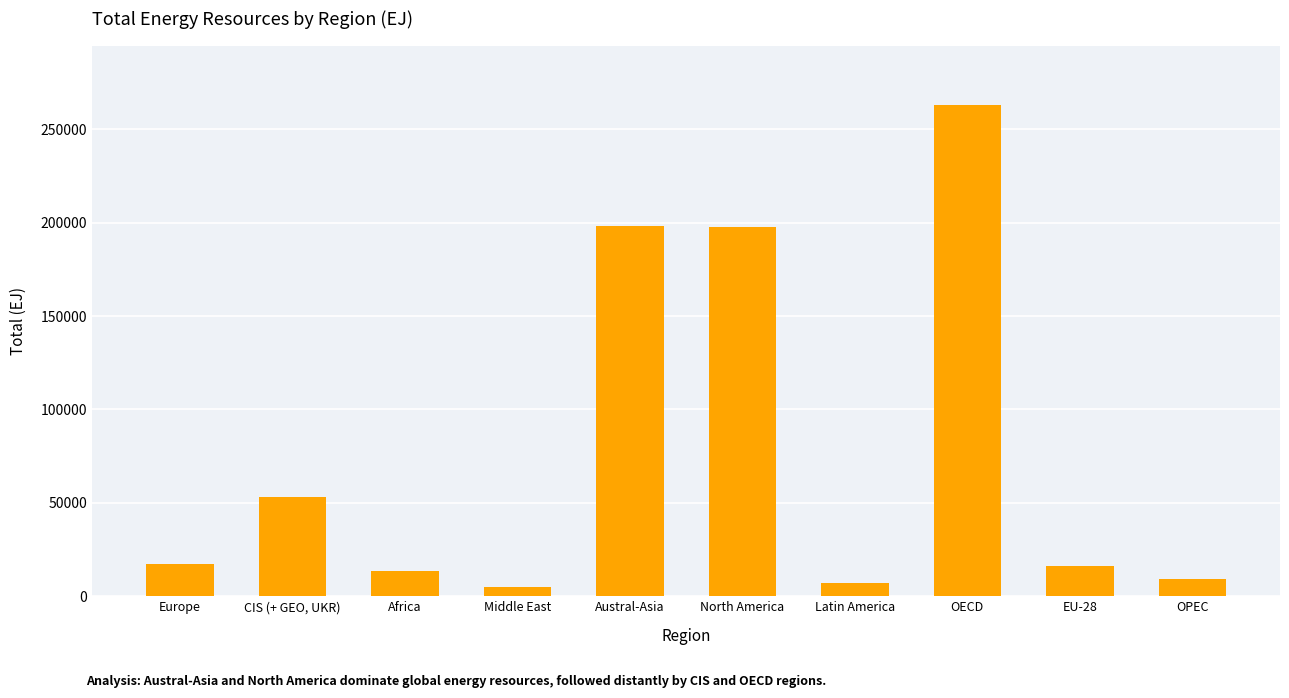

Rank the categories by value from highest to lowest.

OECD, Austral-Asia, North America, CIS (+ GEO, UKR), Europe, EU-28, Africa, OPEC, Latin America, Middle East